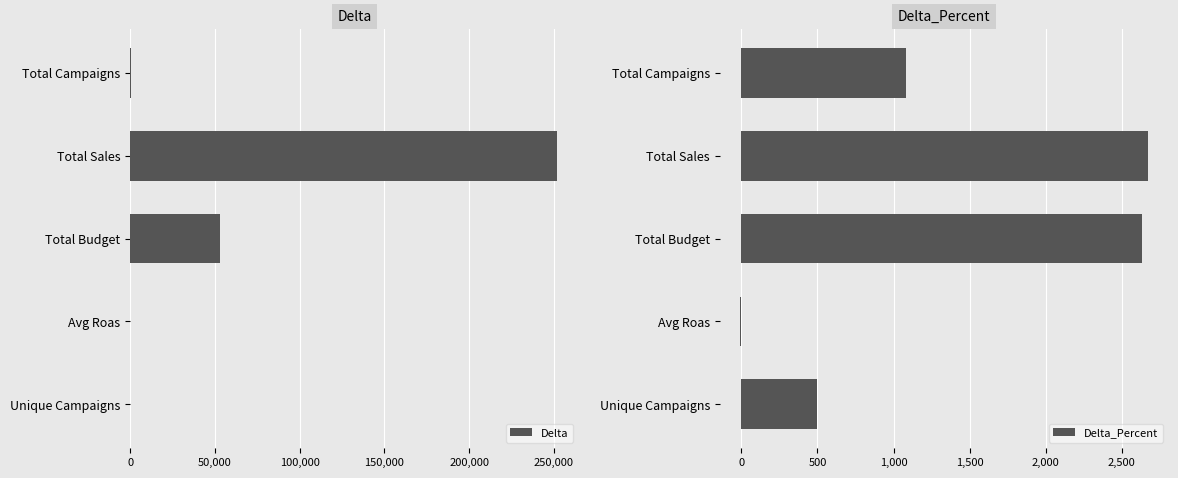

Which category has the highest value in the Delta series?

Total Sales